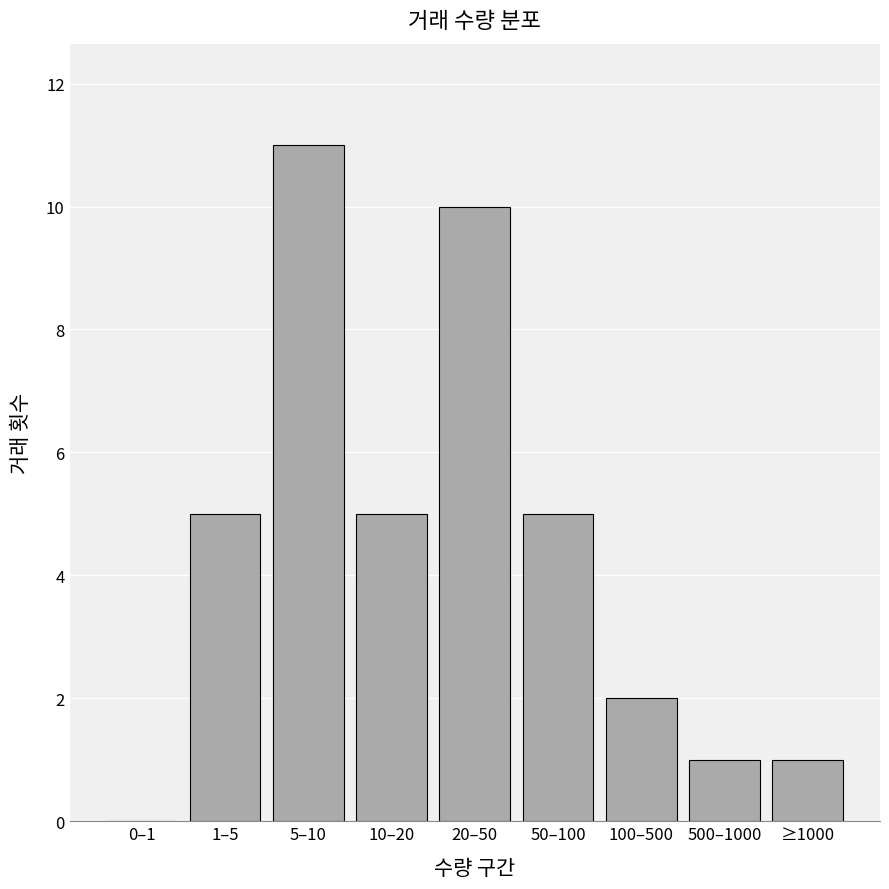

Reading left to right, list all the values displayed in this chart.

0–1=0	1–5=5	5–10=11	10–20=5	20–50=10	50–100=5	100–500=2	500–1000=1	≥1000=1